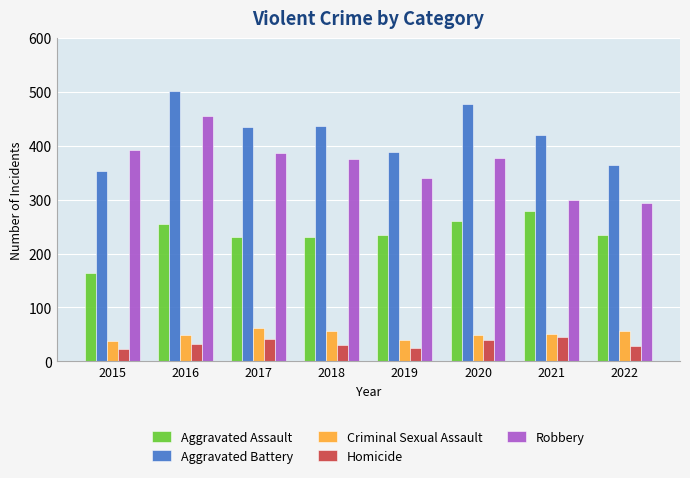

What is the difference between the maximum and minimum values in the Robbery series?

161